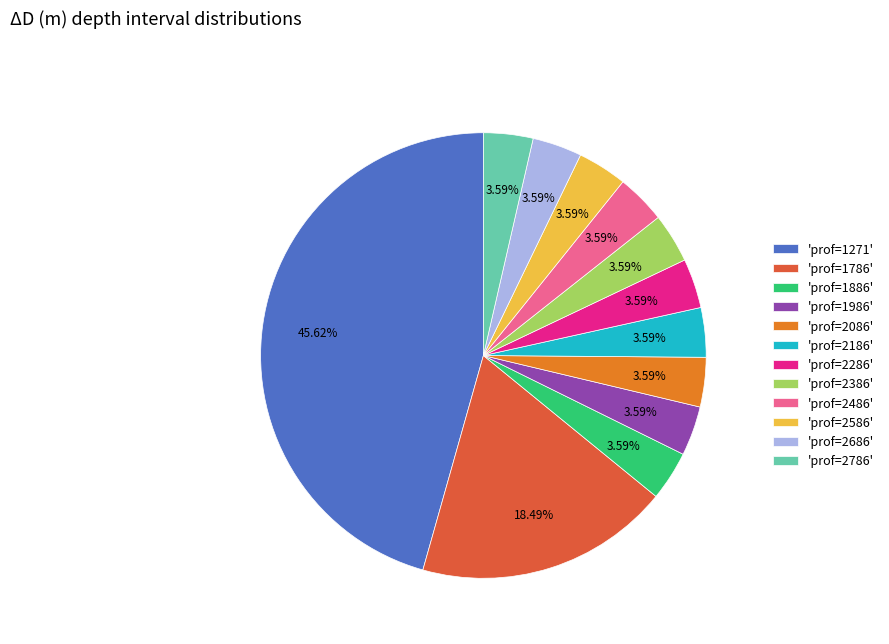

Count the number of slices in the pie.

12